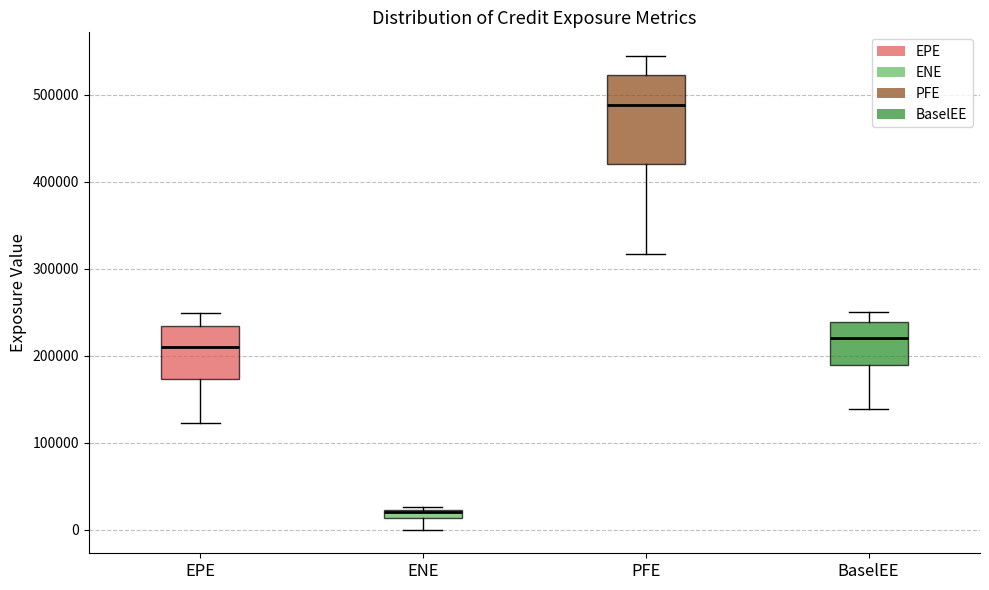

Comparing the boxes themselves (not the whiskers), which one is the tallest?

PFE